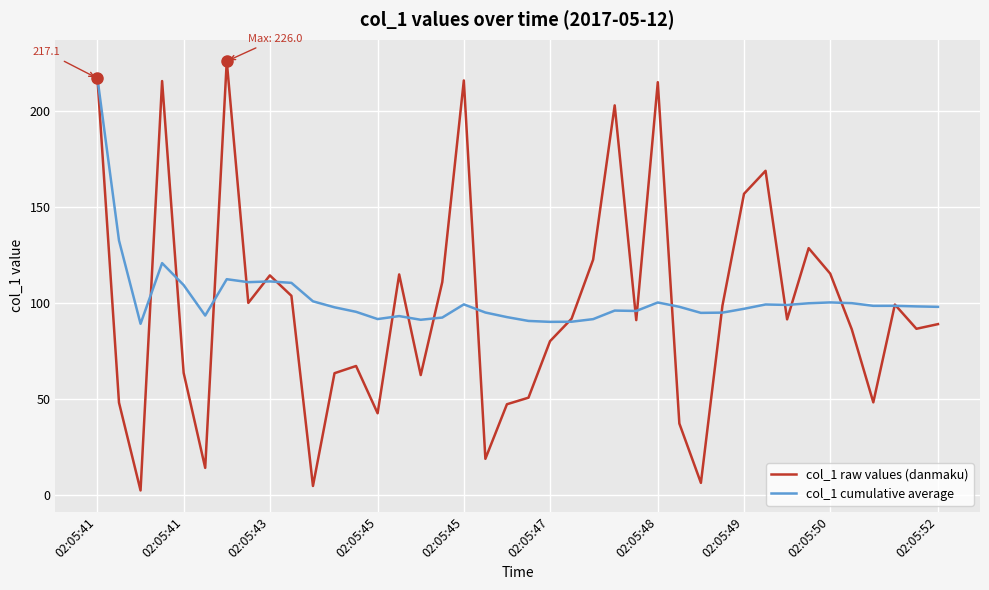

How many interior local valleys does the col_1 raw values (danmaku) series have?

12